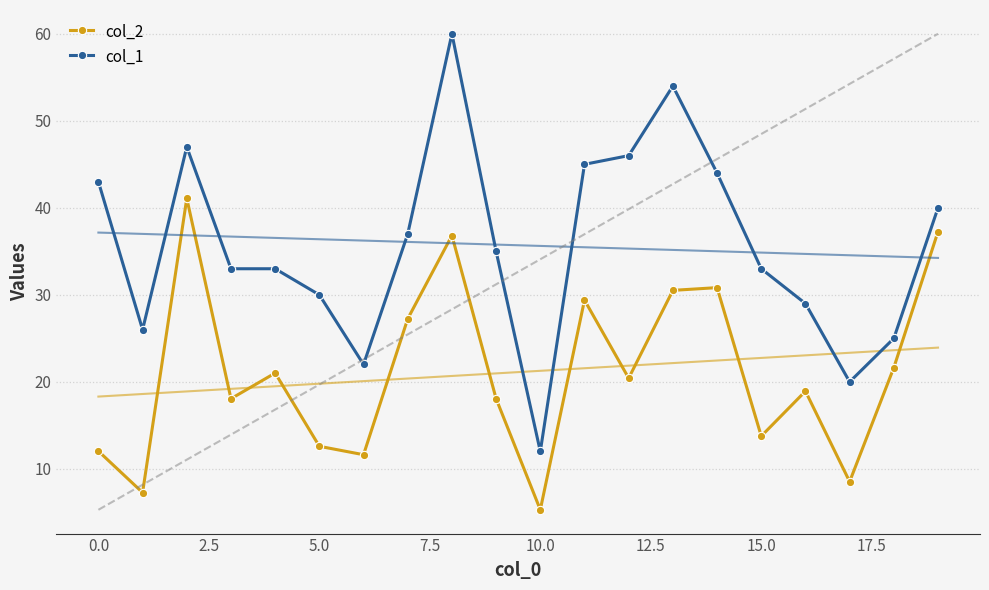

What is the sum of all col_2 values?

422.4